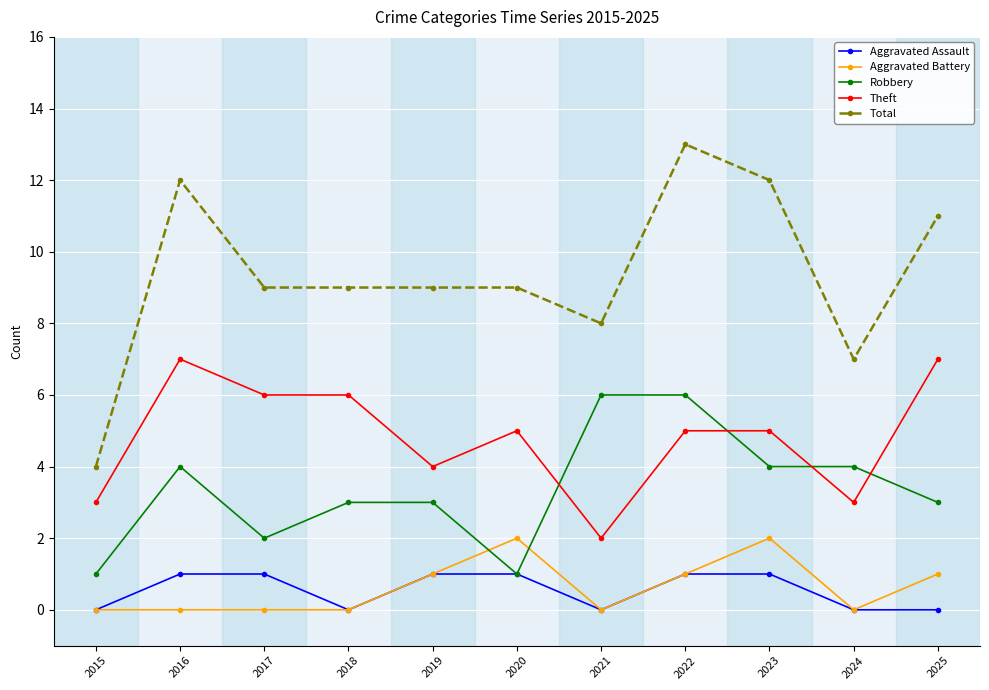

What is the value of the Theft point at the 11th from the left?

7